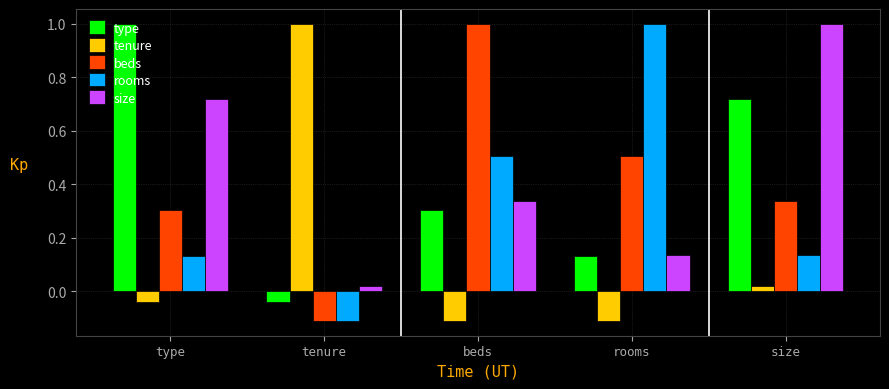

What is the spread (max minus min) of values at type?

1.0